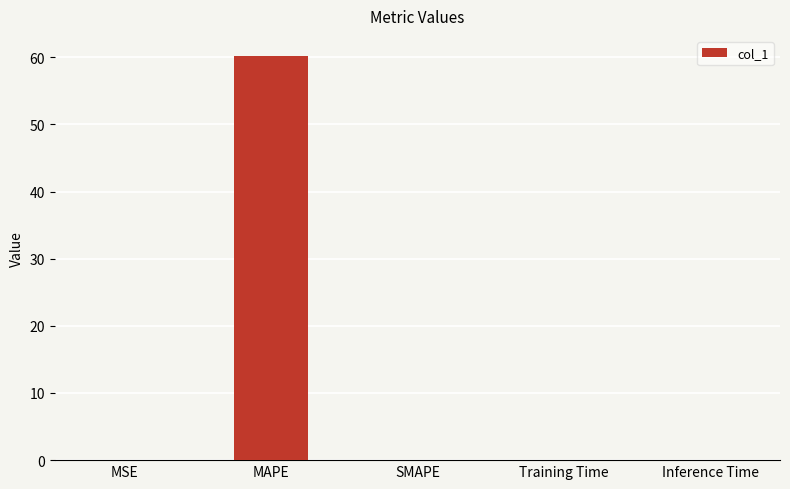

Does the chart contain stacked bars?

No